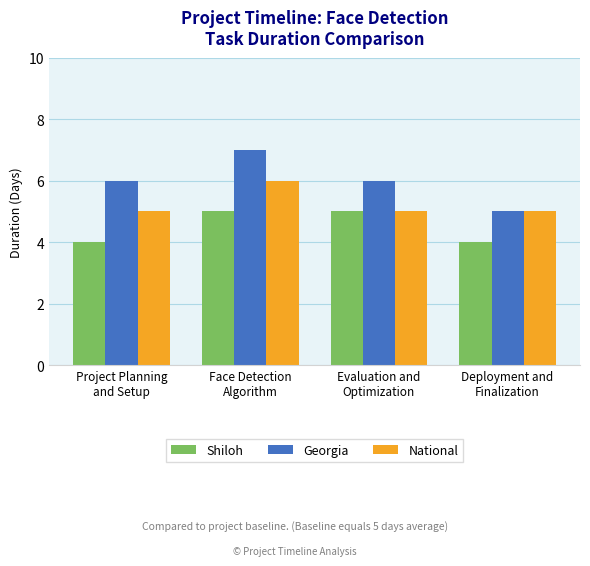

Count the Georgia values in the range 6 to 7.

3